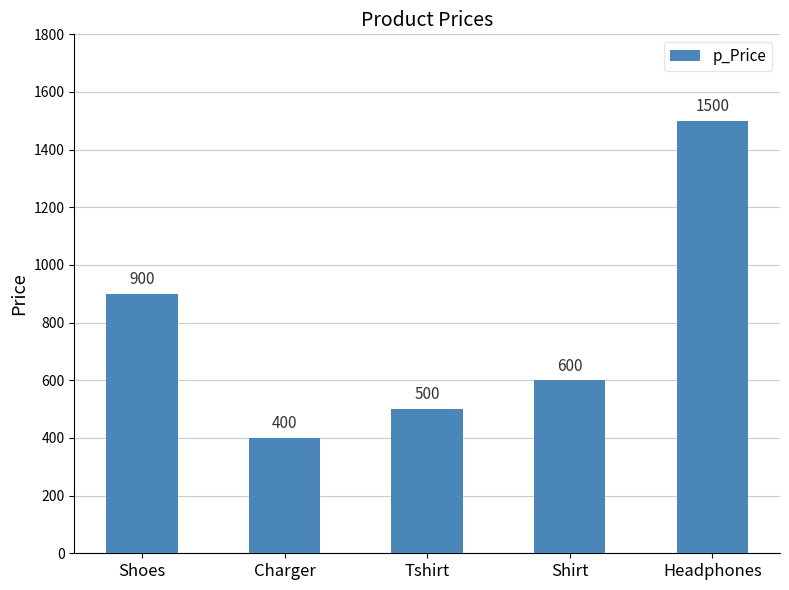

Reading left to right, what are all the values shown in this chart?

Shoes=900	Charger=400	Tshirt=500	Shirt=600	Headphones=1500